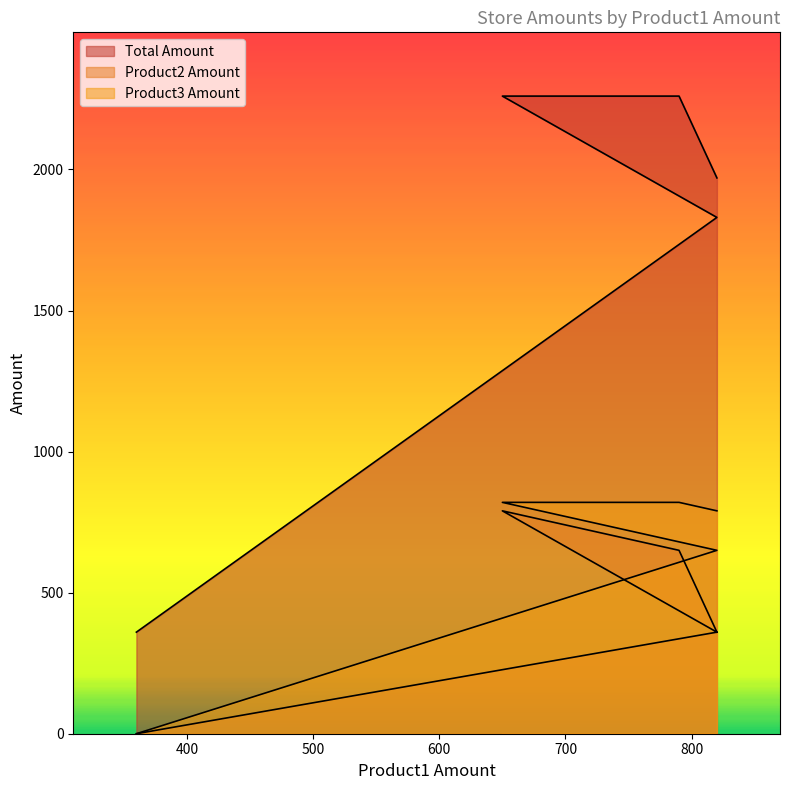

Does the chart have visible grid lines?

No